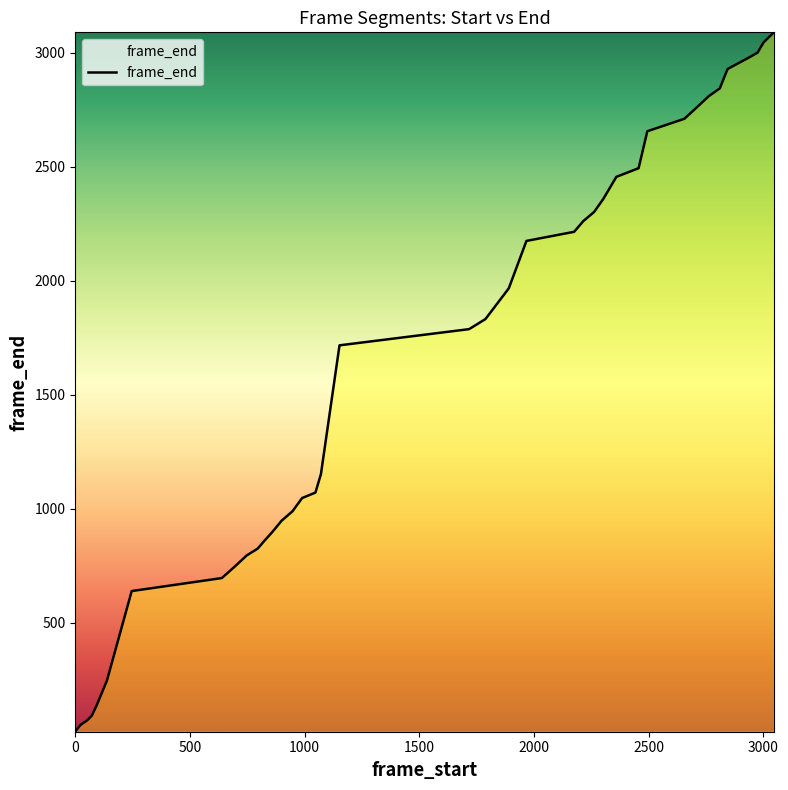

What is the maximum value shown in the chart?

3089